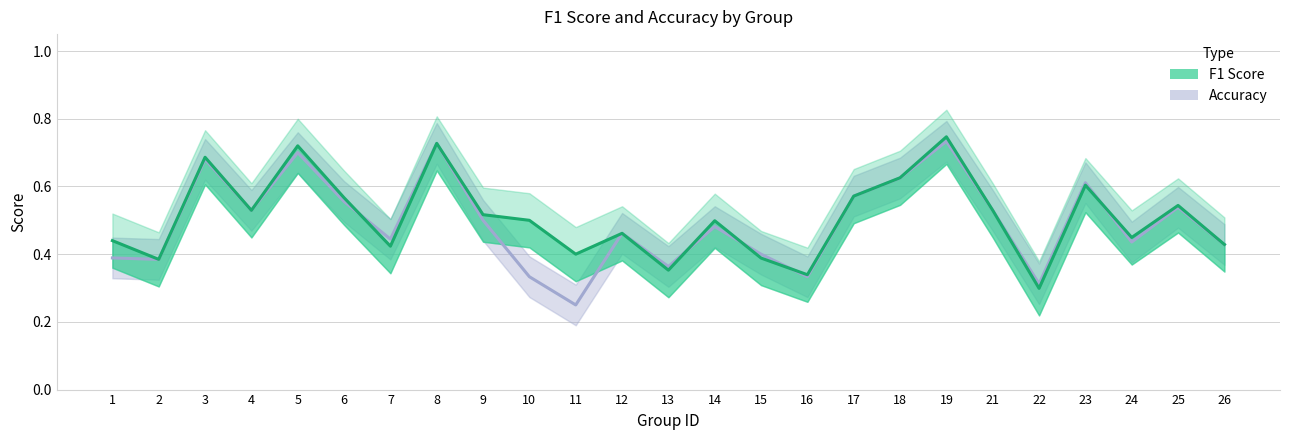

What is the minimum value for accuracy?

0.2